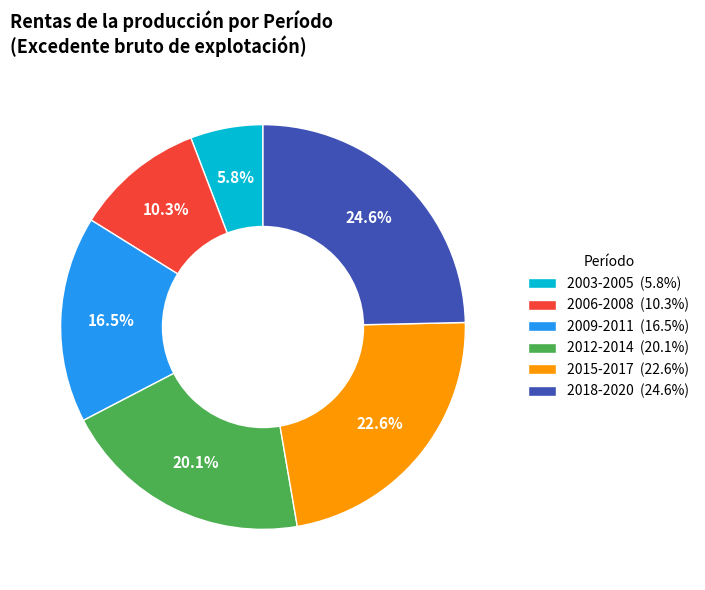

Which slice is the largest?

2018-2020 (24.6%)